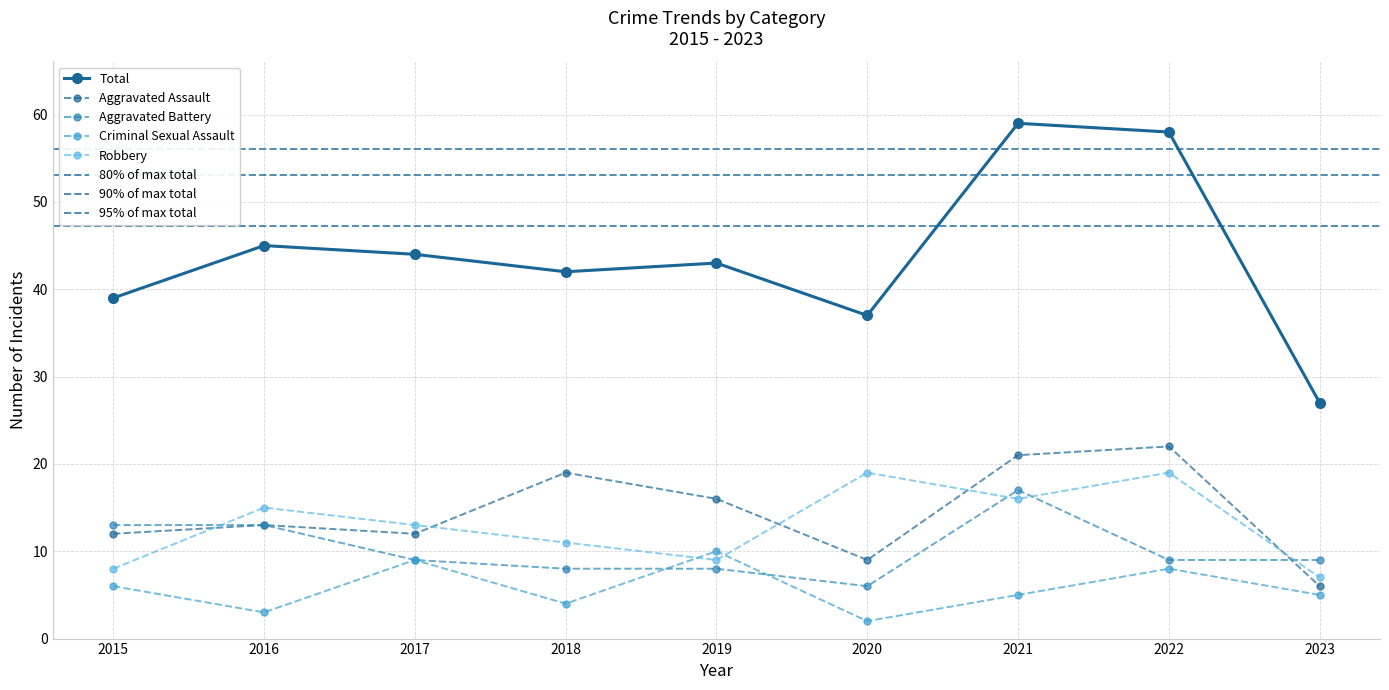

Which category has the lowest value in the Aggravated Assault series?

2023